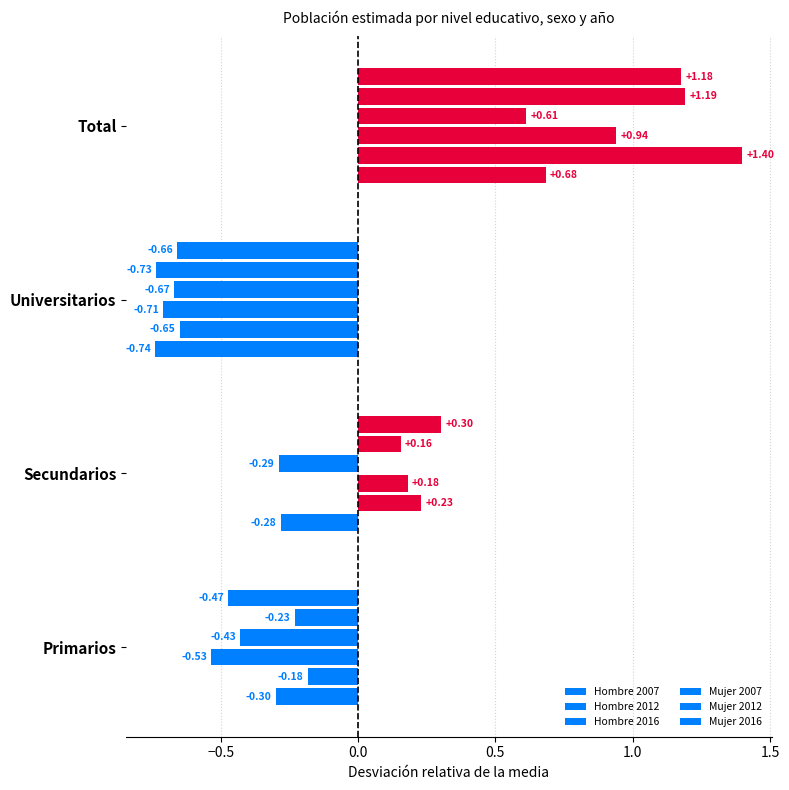

How many data points does each series have?

4